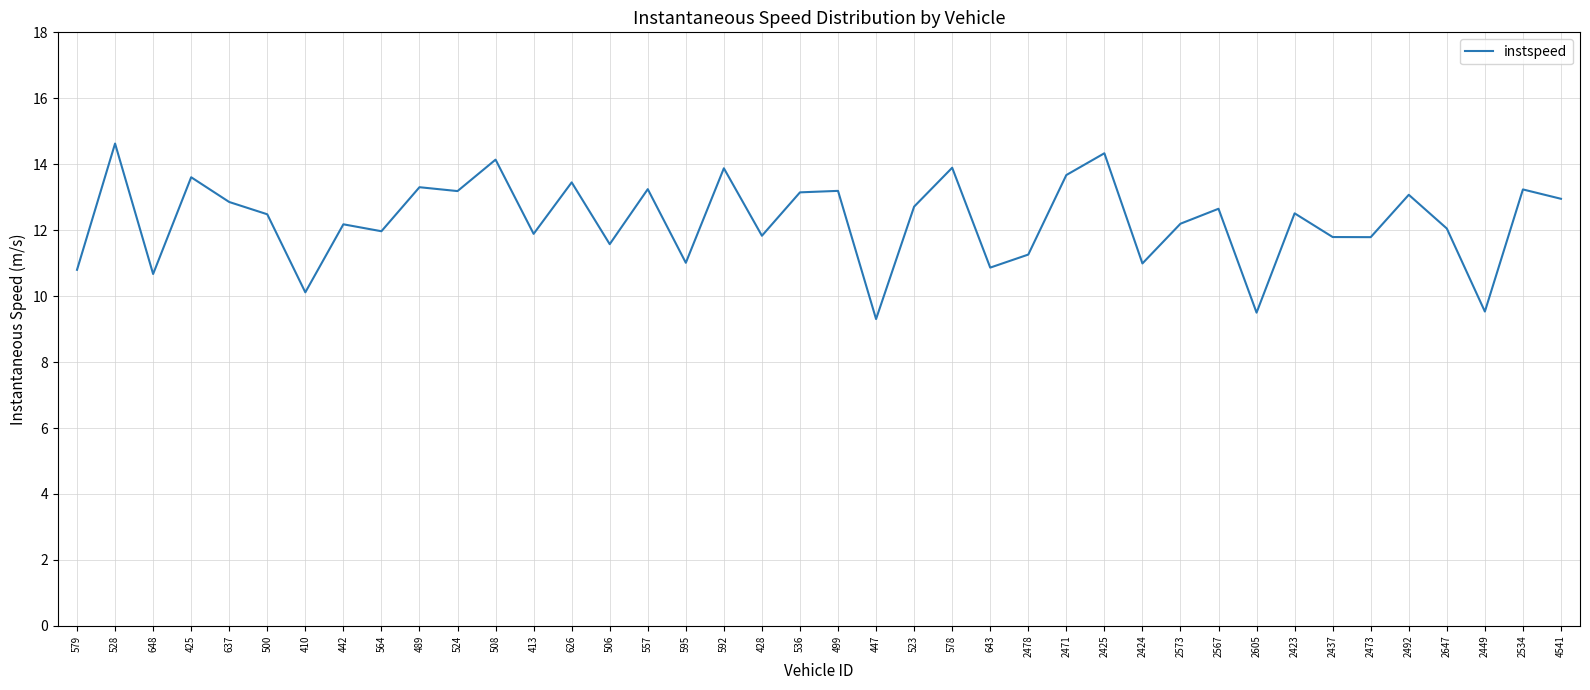

Read the value at 2492.

13.1